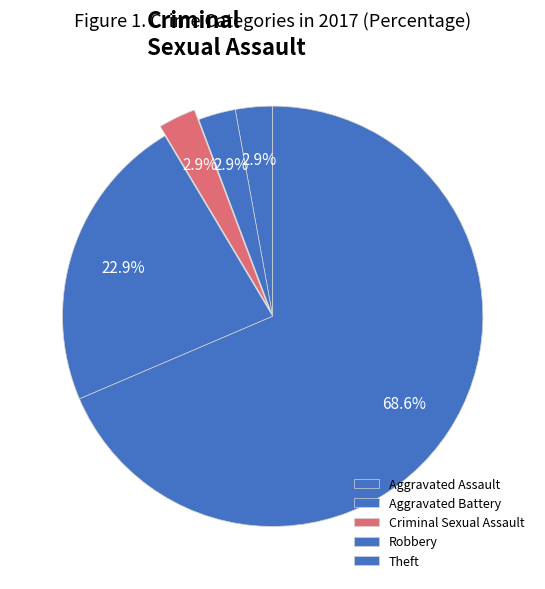

Count the number of slices in the pie.

5